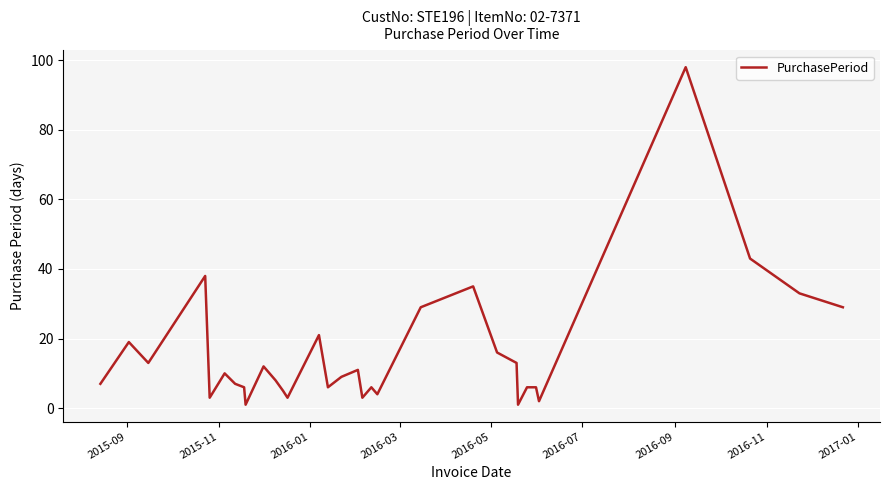

What is the greatest value displayed?

98